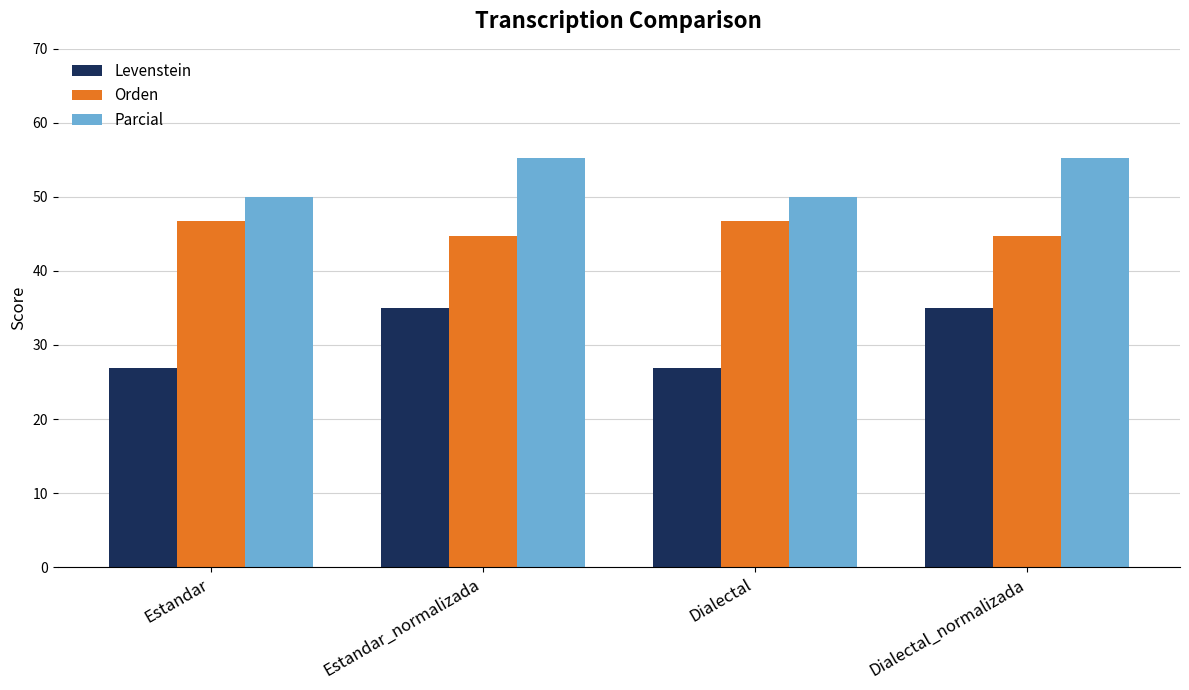

Reading right to left, list all the values displayed in this chart.

Levenstein: 35.0	26.9	35.0	26.9
Orden: 44.7	46.8	44.7	46.8
Parcial: 55.3	50.0	55.3	50.0